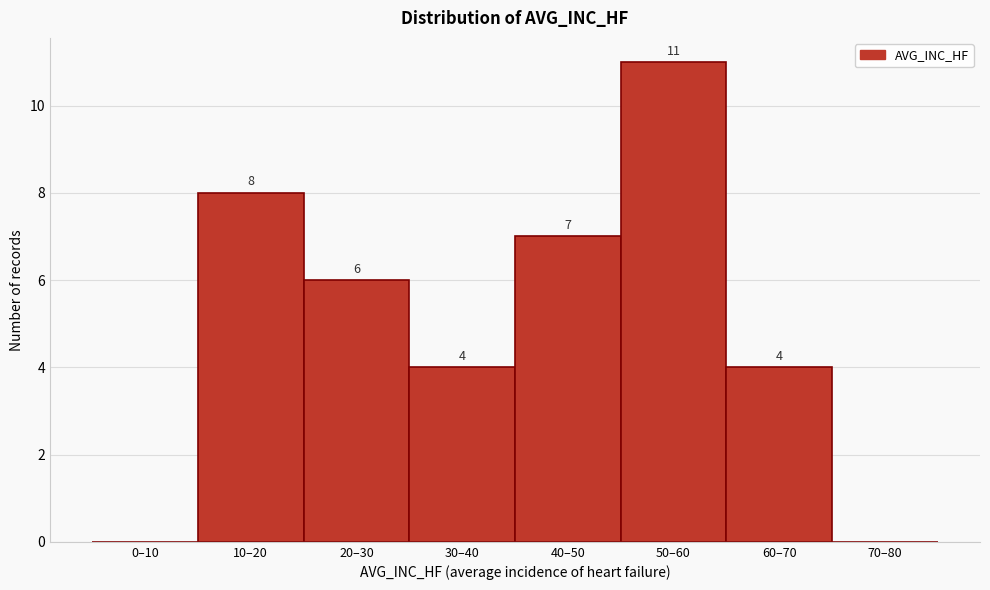

Reading left to right, what are all the values shown in this chart?

0–10=0	10–20=8	20–30=6	30–40=4	40–50=7	50–60=11	60–70=4	70–80=0